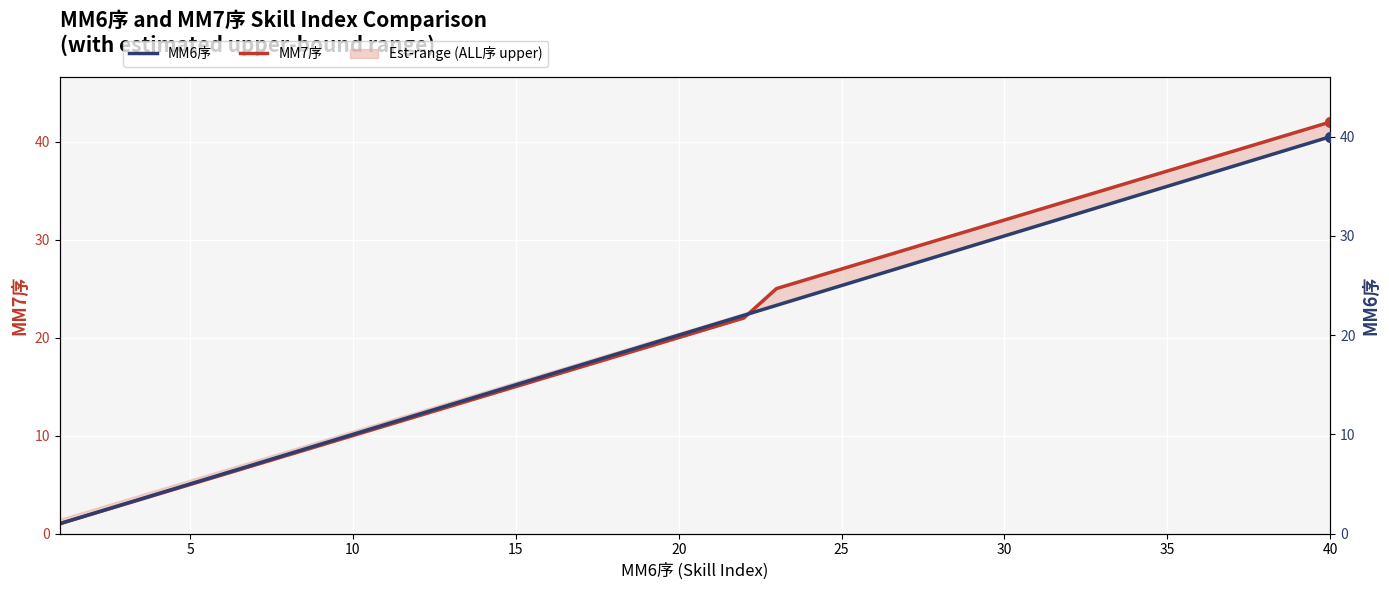

Which series contains the lowest Y value?

MM7序